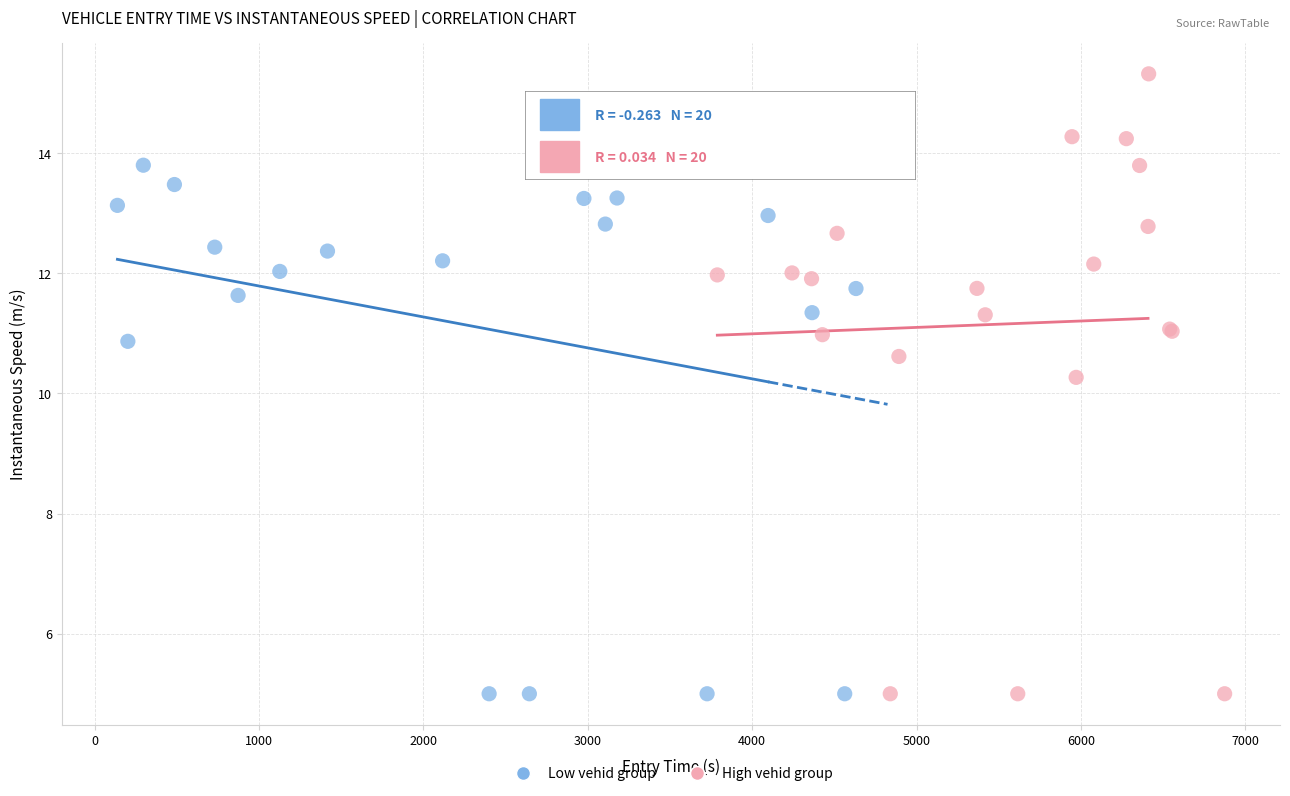

Which series has the largest Y range (max minus min)?

High vehid group